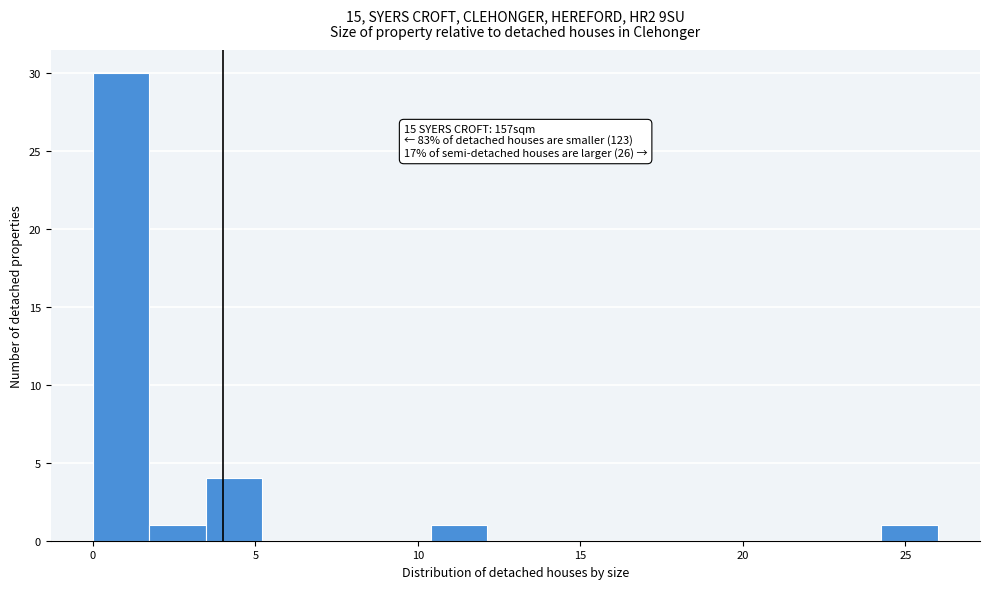

Around what value on the x-axis is the tallest bar? Give the approximate position of its centre, as read against the axis.

1.0